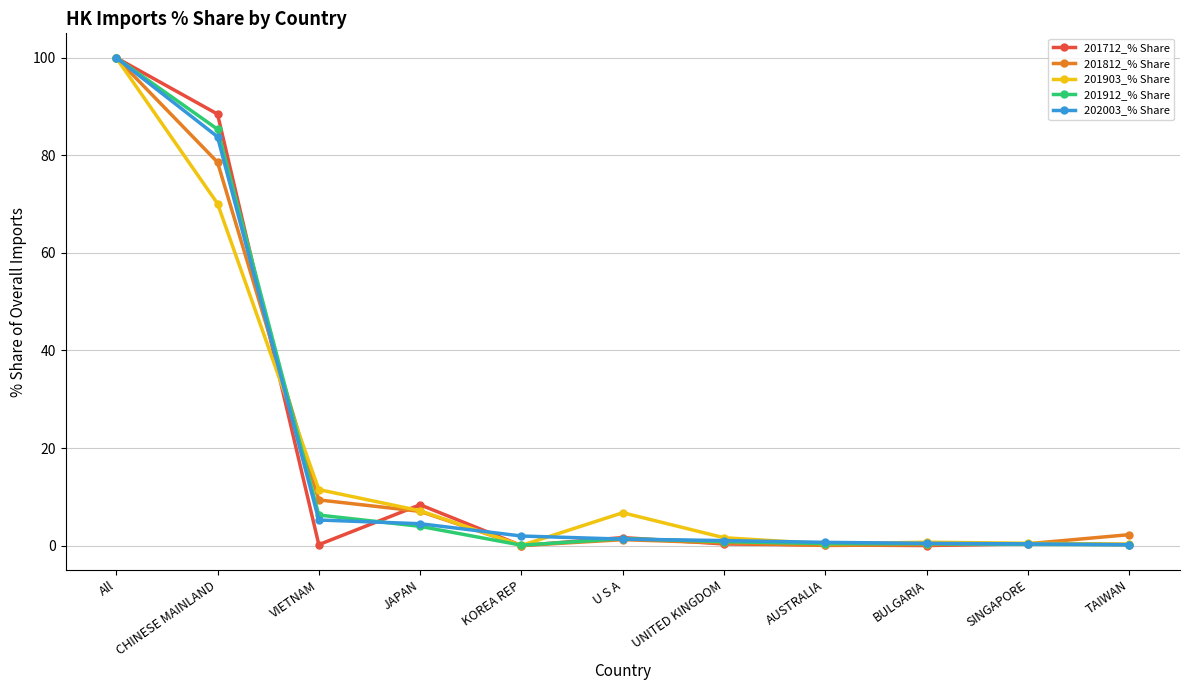

Where is 201903_% Share nearest to the value 50?

CHINESE MAINLAND